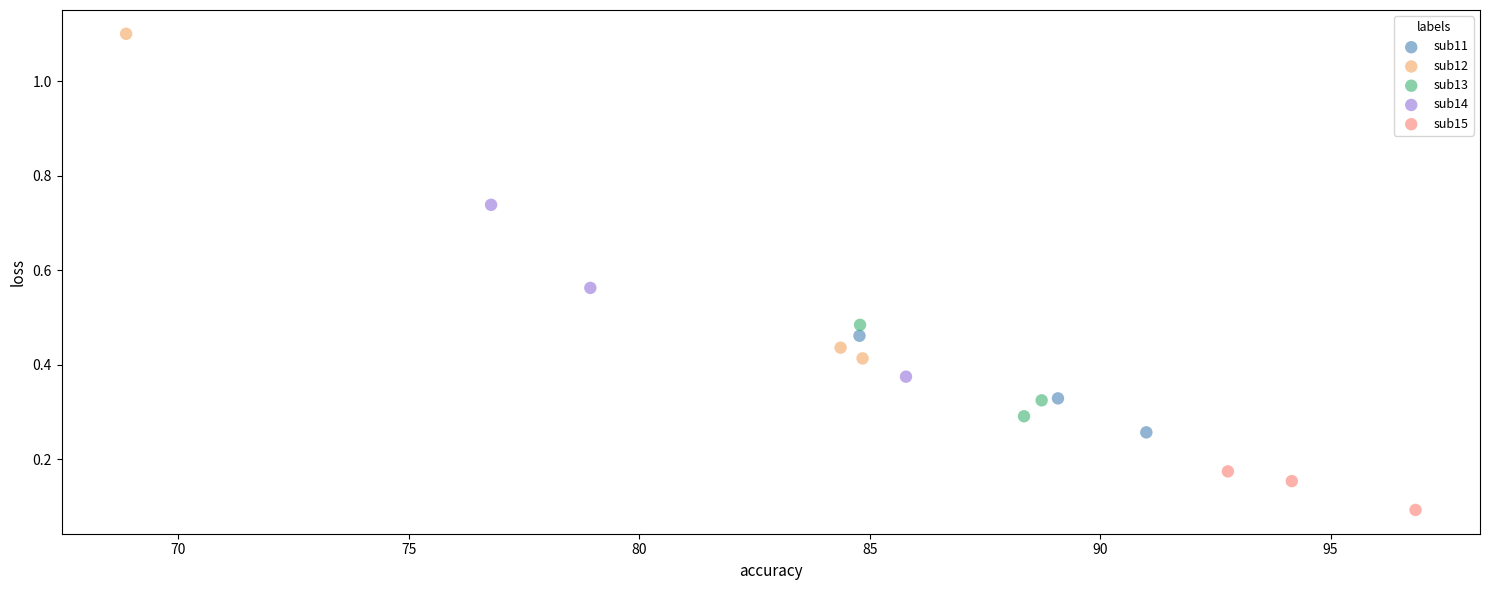

Which series has the largest Y range (max minus min)?

sub12